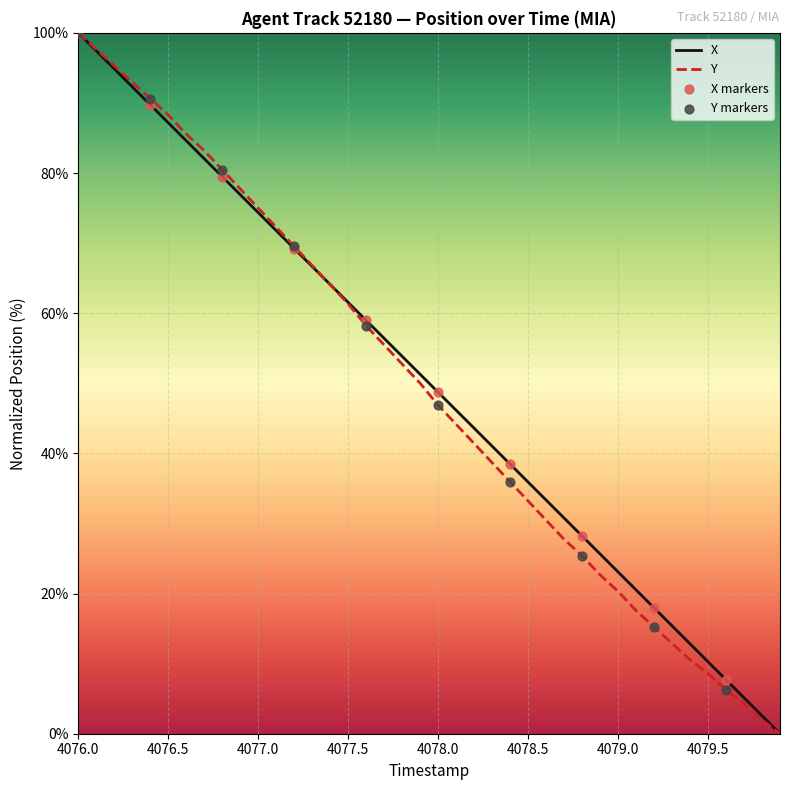

Is this an area chart (filled region under the line)?

No